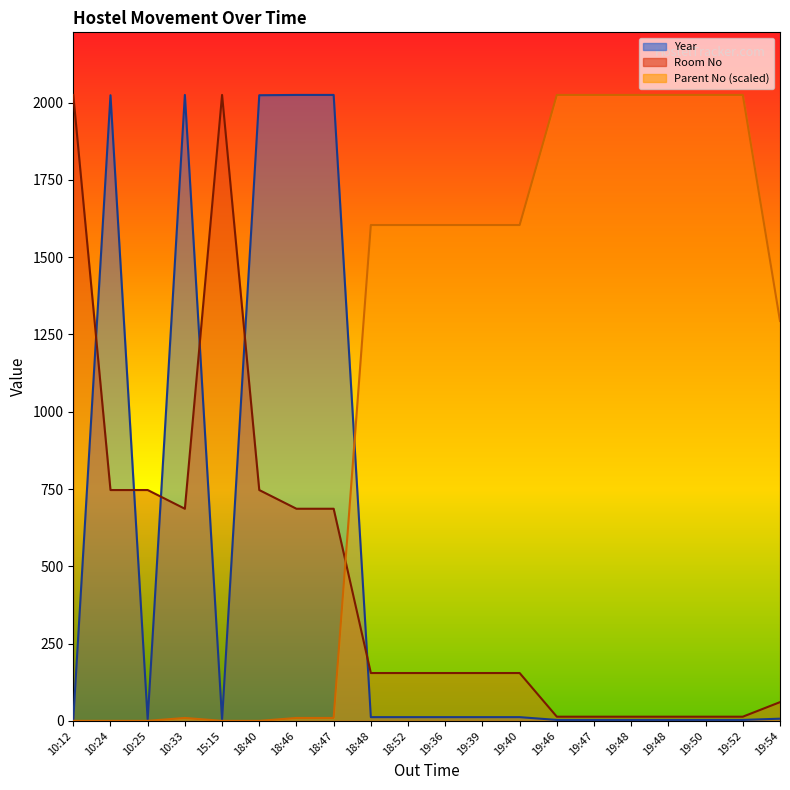

What is the label of the 18th point from the left?

19:50